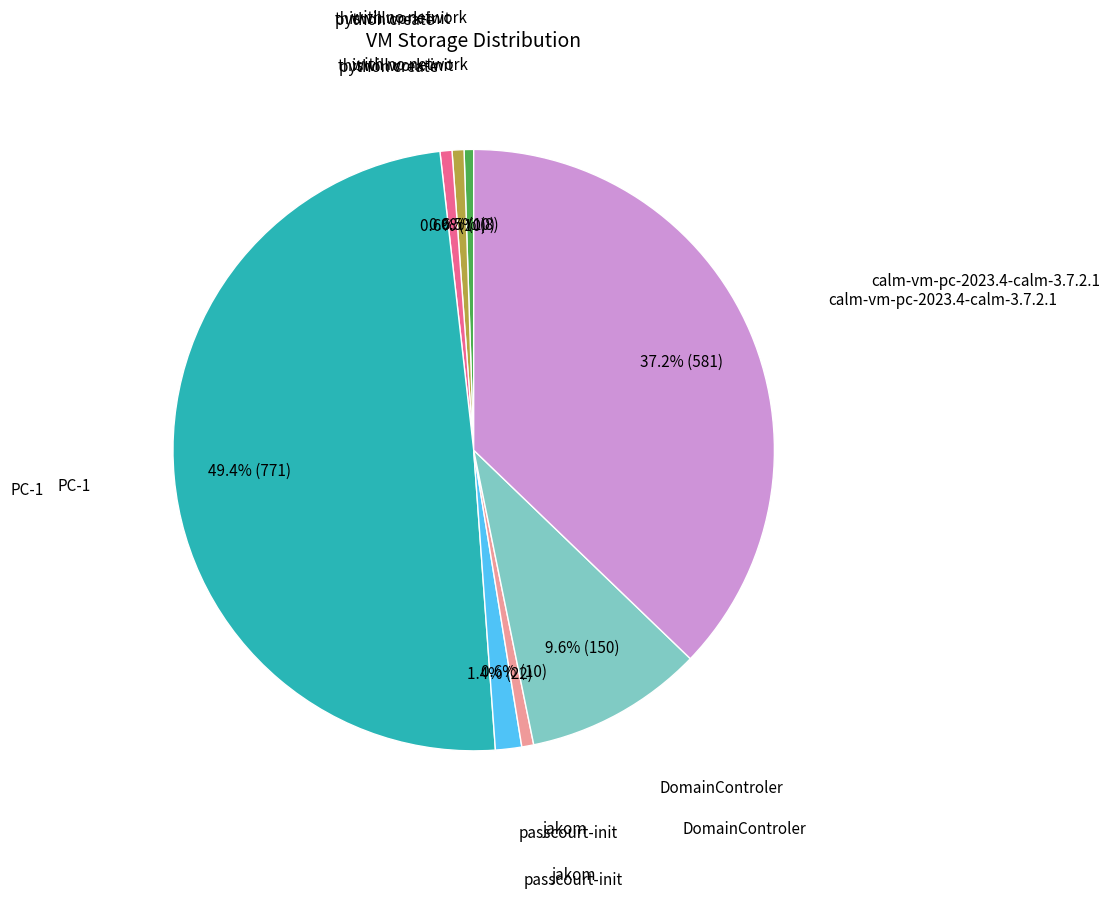

To the nearest percent, what is the average slice percentage?

12%